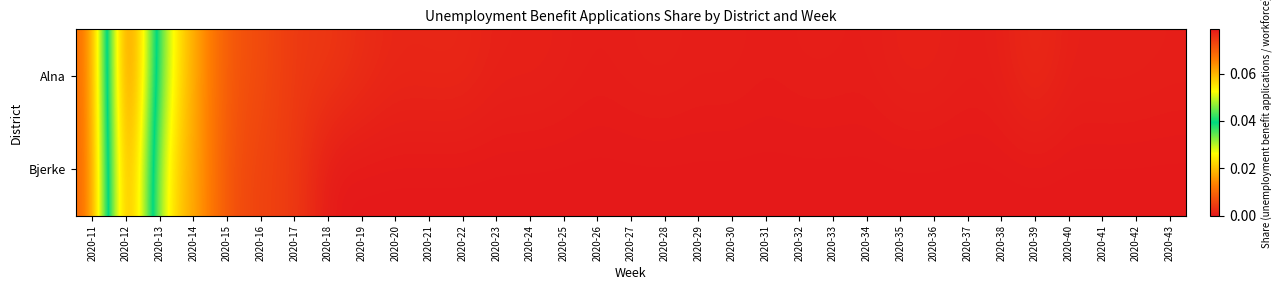

Reading right to left, transcribe all the data shown in this chart.

Alna: 2020-43=0.0	2020-42=0.0	2020-41=0.0	2020-40=0.0	2020-39=0.0	2020-38=0.0	2020-37=0.0	2020-36=0.0	2020-35=0.0	2020-34=0.0	2020-33=0.0	2020-32=0.0	2020-31=0.0	2020-30=0.0	2020-29=0.0	2020-28=0.0	2020-27=0.0	2020-26=0.0	2020-25=0.0	2020-24=0.0	2020-23=0.0	2020-22=0.0	2020-21=0.0	2020-20=0.0	2020-19=0.0	2020-18=0.0	2020-17=0.0	2020-16=0.0	2020-15=0.0	2020-14=0.0	2020-13=0.0	2020-12=0.1	2020-11=0.0
Bjerke: 2020-43=0.0	2020-42=0.0	2020-41=0.0	2020-40=0.0	2020-39=0.0	2020-38=0.0	2020-37=0.0	2020-36=0.0	2020-35=0.0	2020-34=0.0	2020-33=0.0	2020-32=0.0	2020-31=0.0	2020-30=0.0	2020-29=0.0	2020-28=0.0	2020-27=0.0	2020-26=0.0	2020-25=0.0	2020-24=0.0	2020-23=0.0	2020-22=0.0	2020-21=0.0	2020-20=0.0	2020-19=0.0	2020-18=0.0	2020-17=0.0	2020-16=0.0	2020-15=0.0	2020-14=0.0	2020-13=0.0	2020-12=0.1	2020-11=0.0